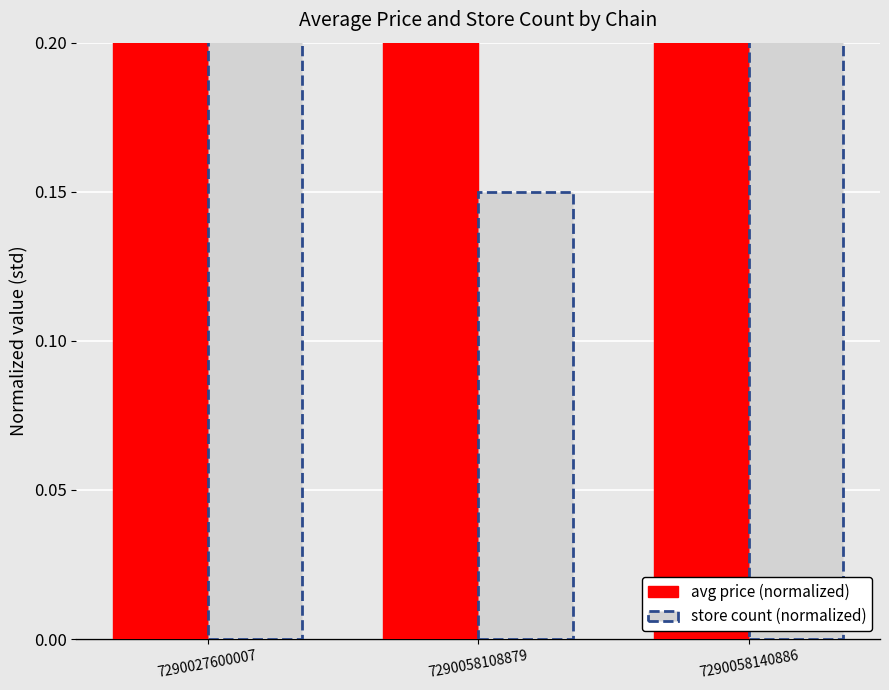

Rank the categories by store count (normalized) value from lowest to highest.

7290058108879, 7290027600007, 7290058140886